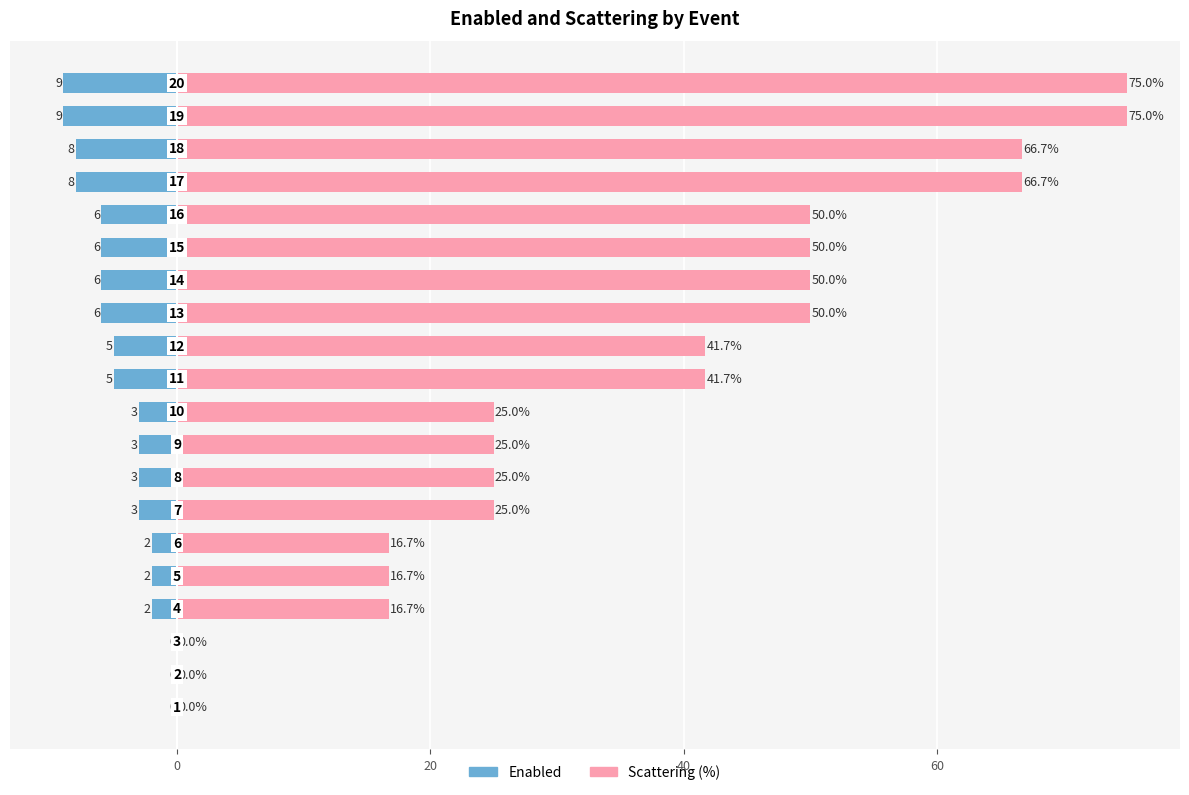

What are all the series names shown in the legend?

Enabled, Scattering (%)